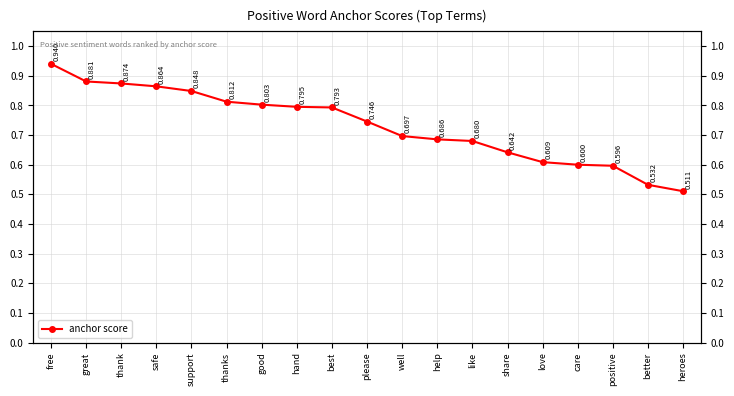

Is this an area chart (filled region under the line)?

No